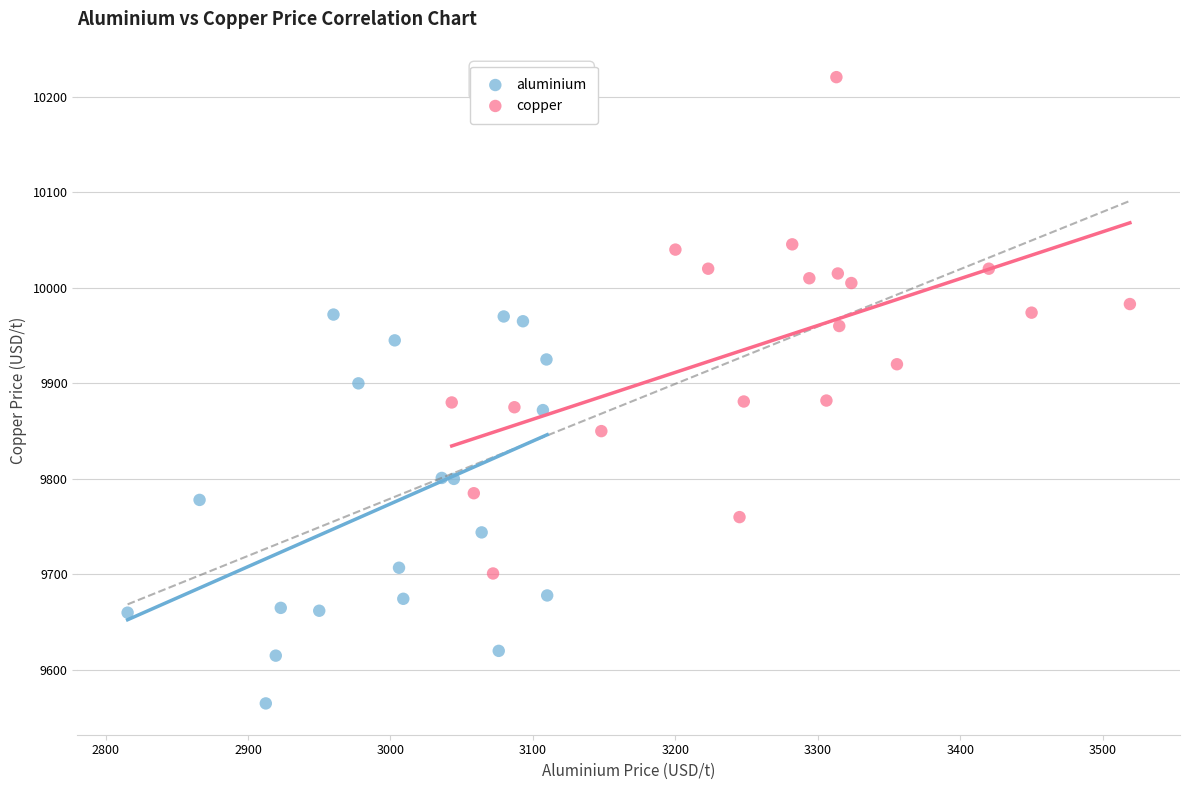

Which series has the widest spread of Y values?

copper